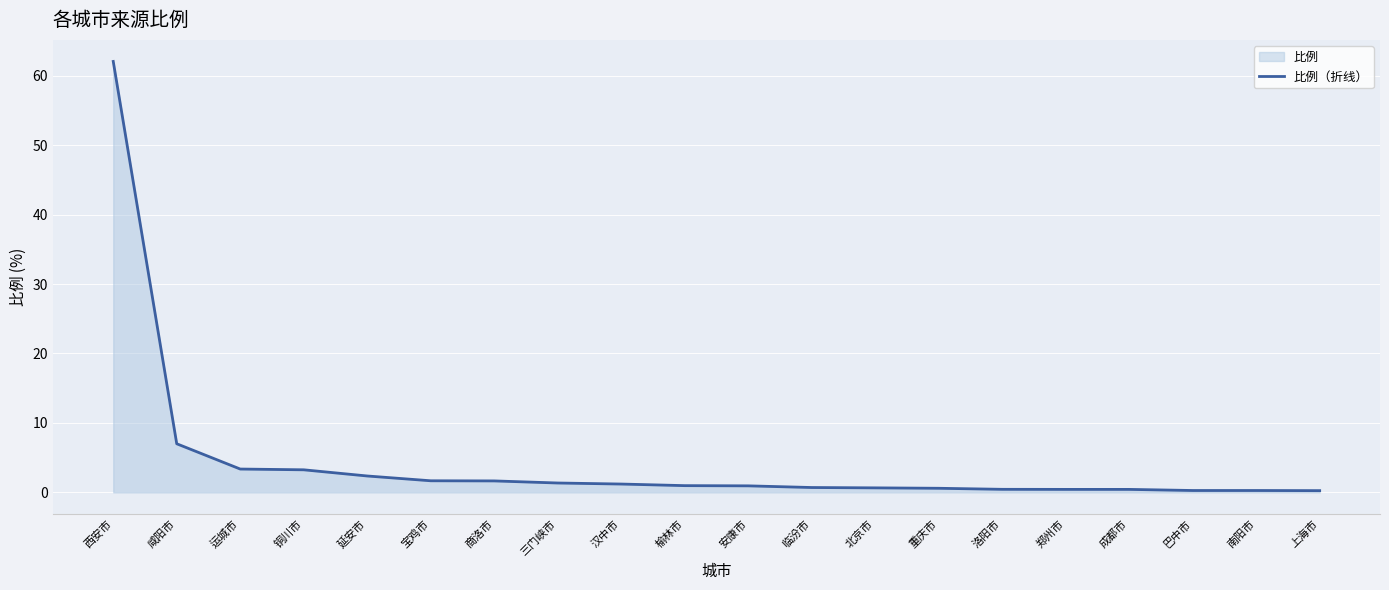

Does the chart display data point markers on the line(s)?

No